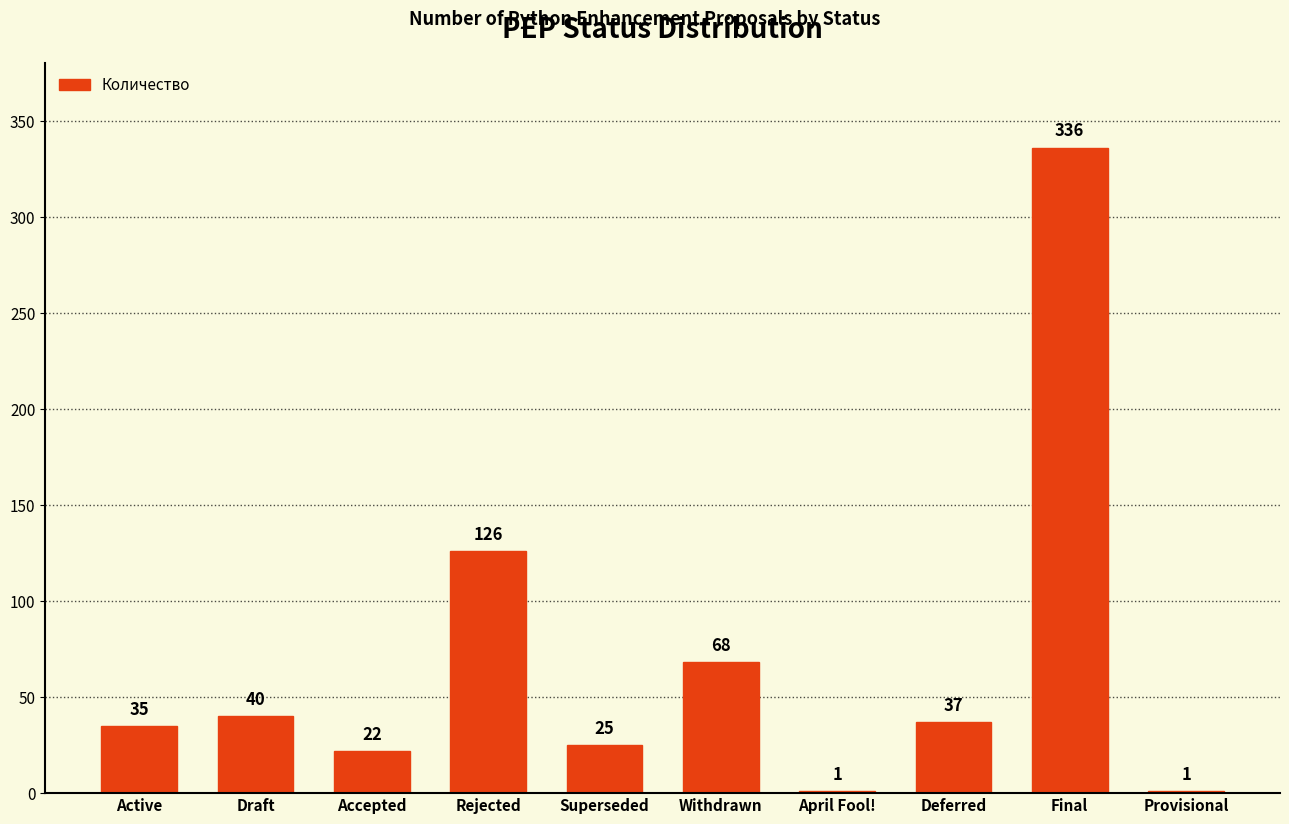

What is the approximate value at Withdrawn?

68